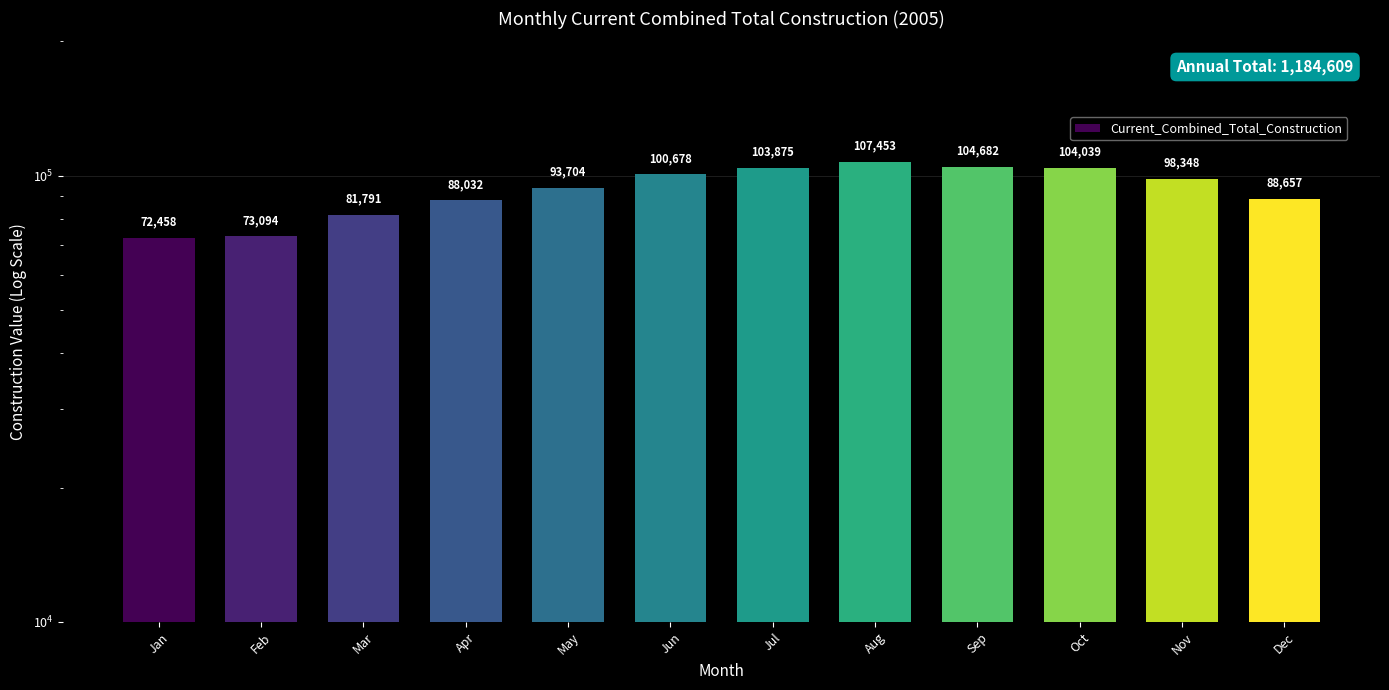

Reading left to right, extract all data points from this chart.

72458	73094	81791	88032	93704	100678	103875	107453	104682	104039	98348	88657